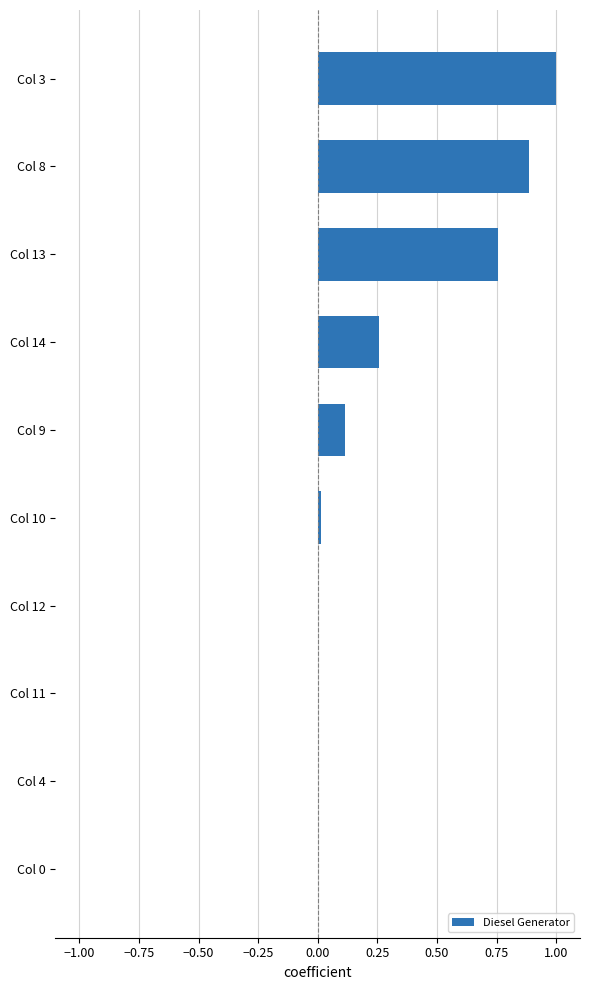

What is the sum of the values at Col 4 and Col 8?

0.9